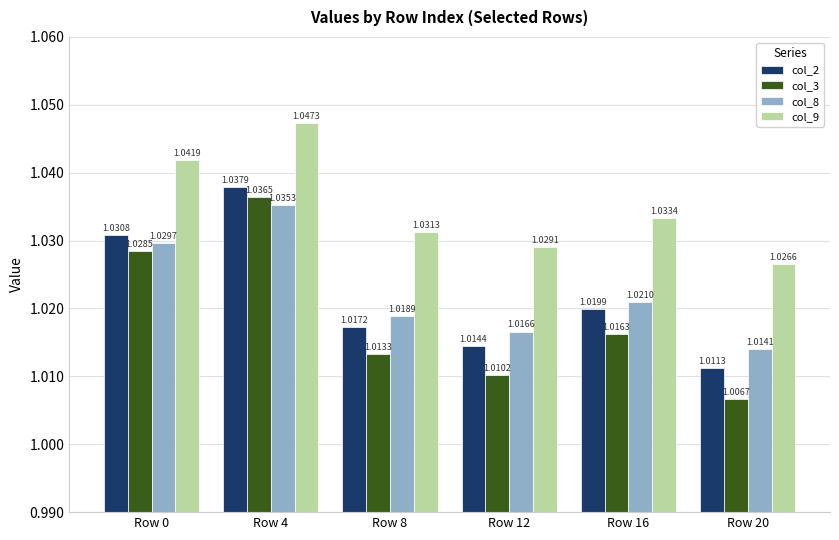

Which label corresponds to the smallest value in the chart?

Row 20